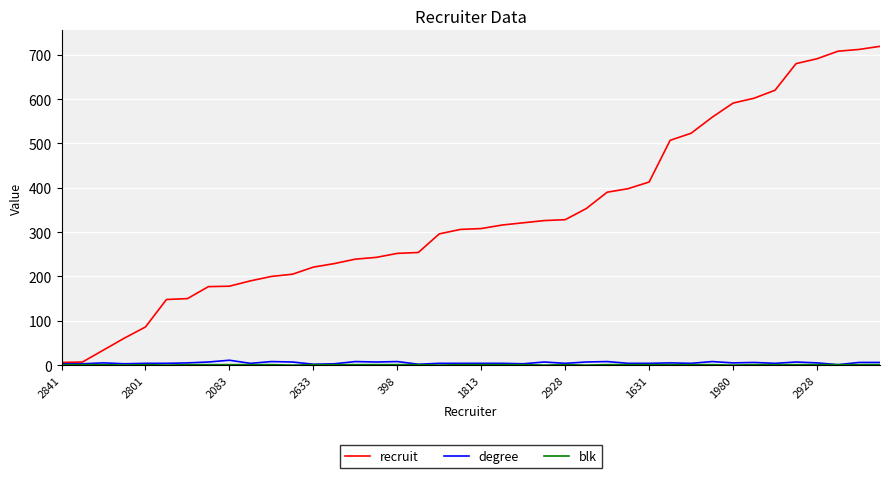

Which series has the widest spread of values?

recruit